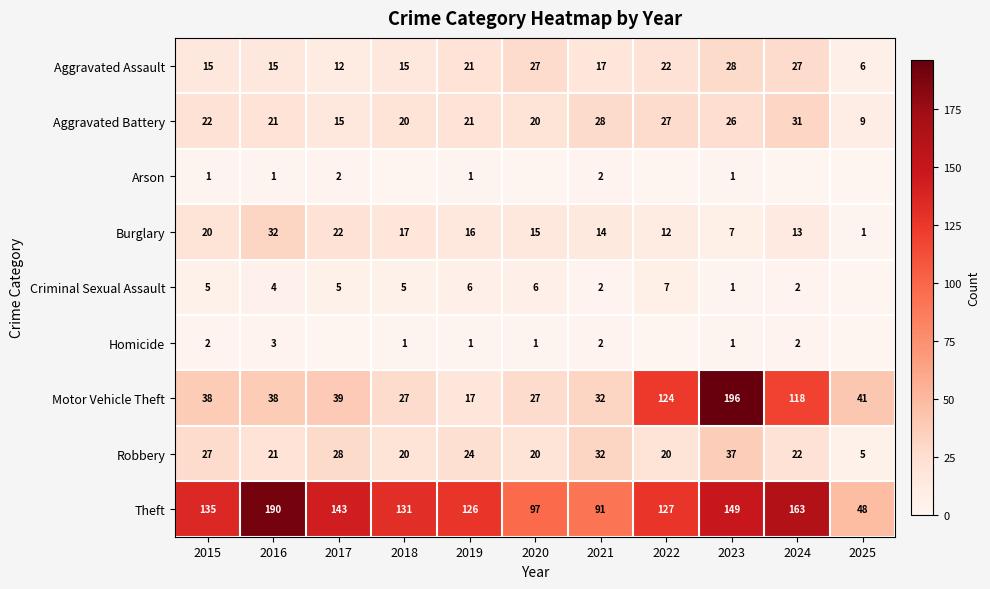

What is the maximum value for Aggravated Assault?

28